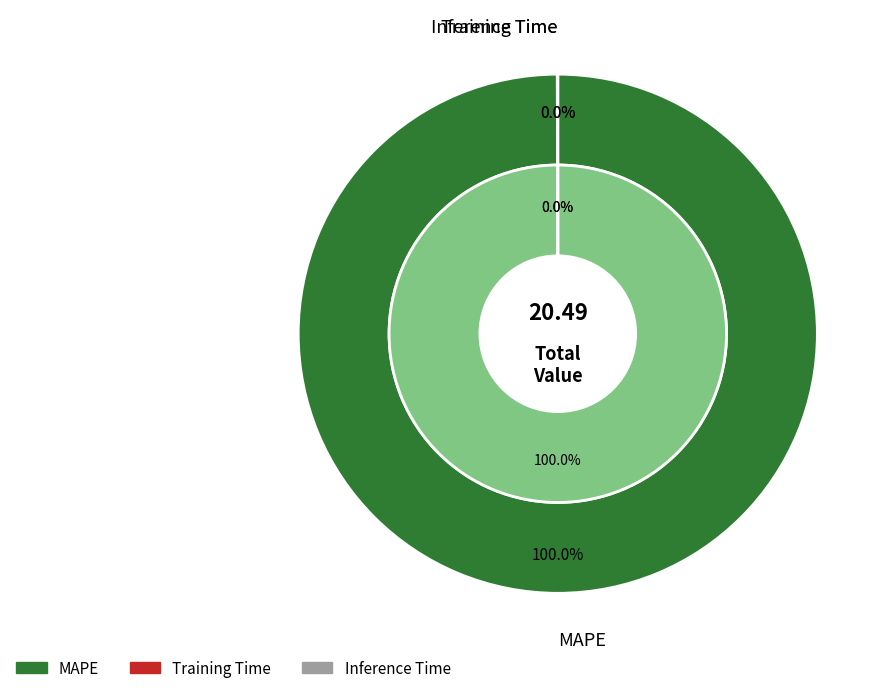

What is the change in value from MAPE to Training Time?

-20.5